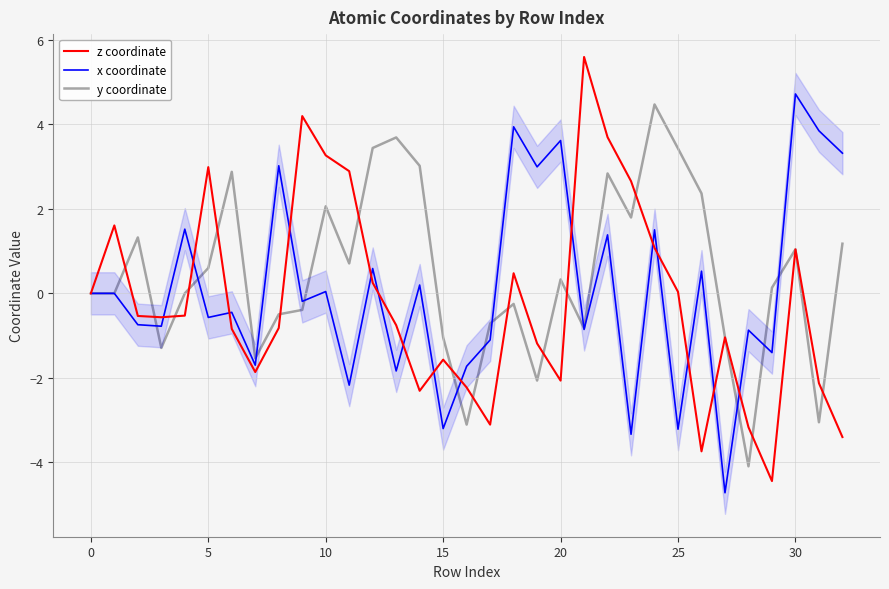

What is the maximum value for y coordinate?

4.5